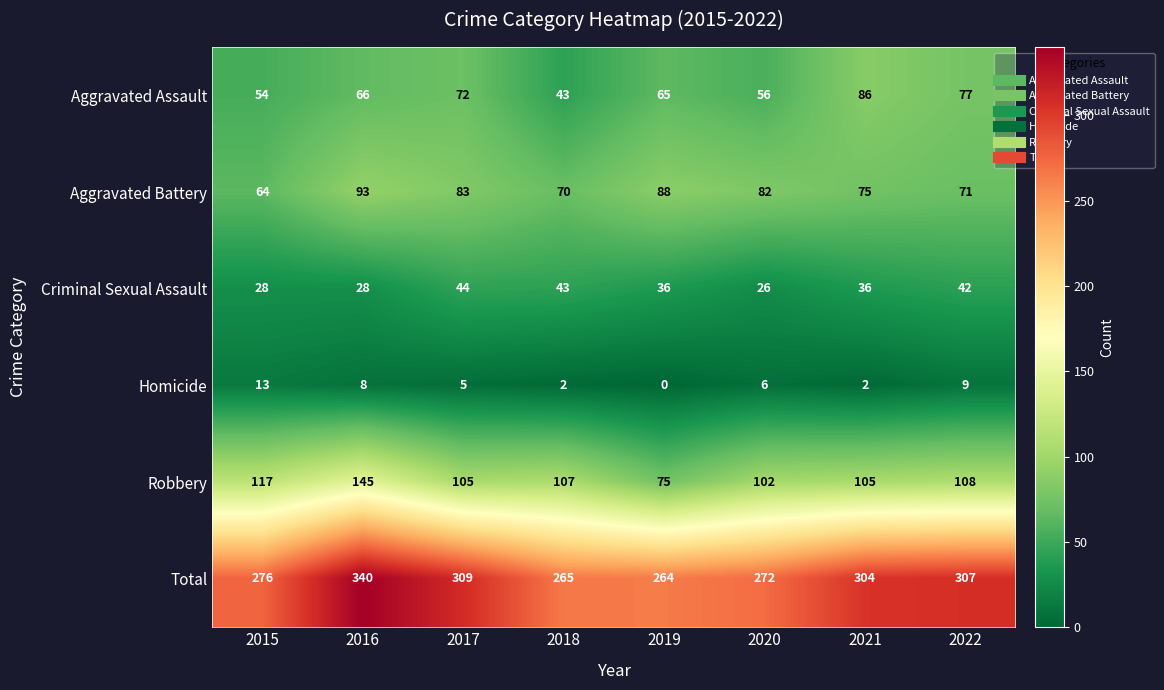

Which category has the lowest value in the Aggravated Assault series?

2018